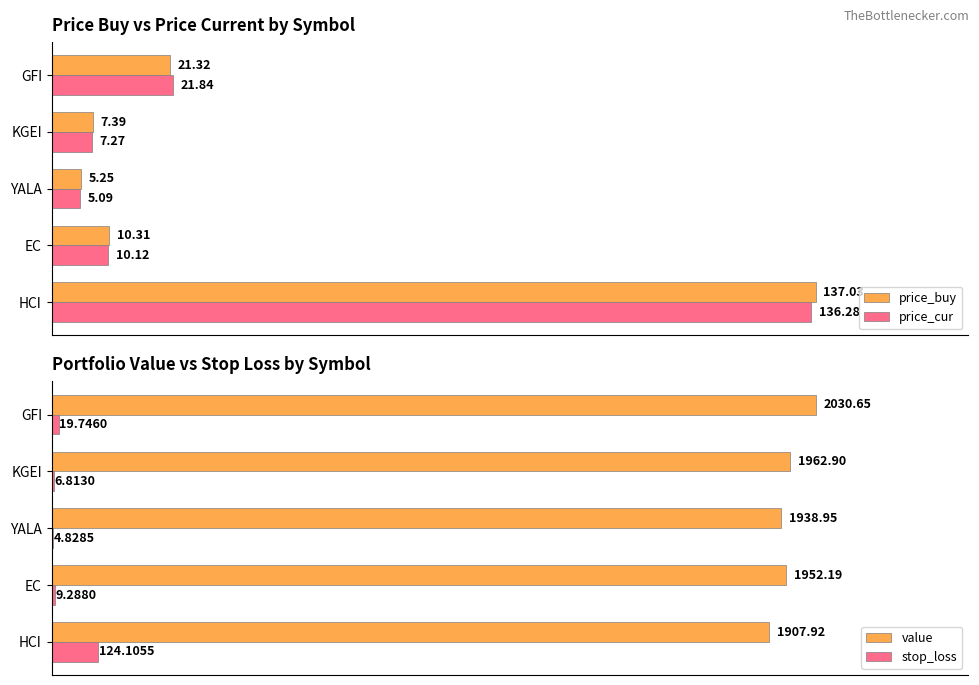

Rank the categories by price_buy value from highest to lowest.

HCI, GFI, EC, KGEI, YALA